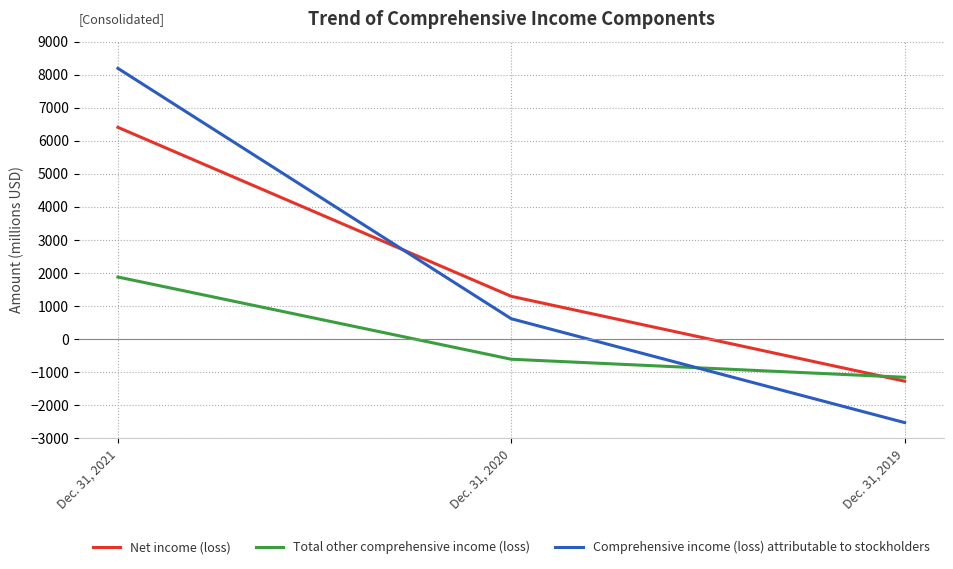

How many values in Comprehensive income (loss) attributable to stockholders are above zero?

2